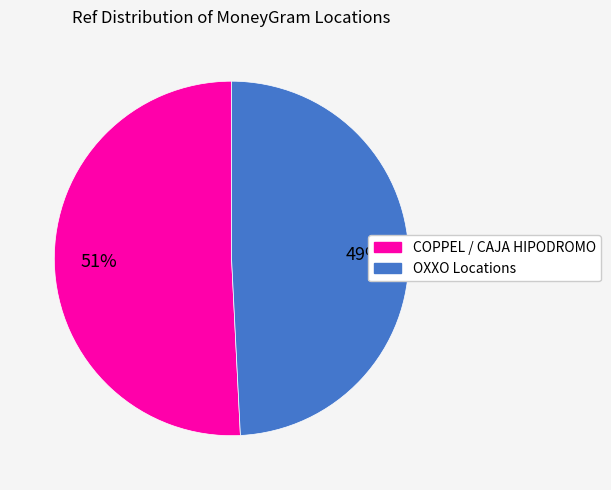

To the nearest percent, what is the difference between the largest and smallest slice percentages?

2%